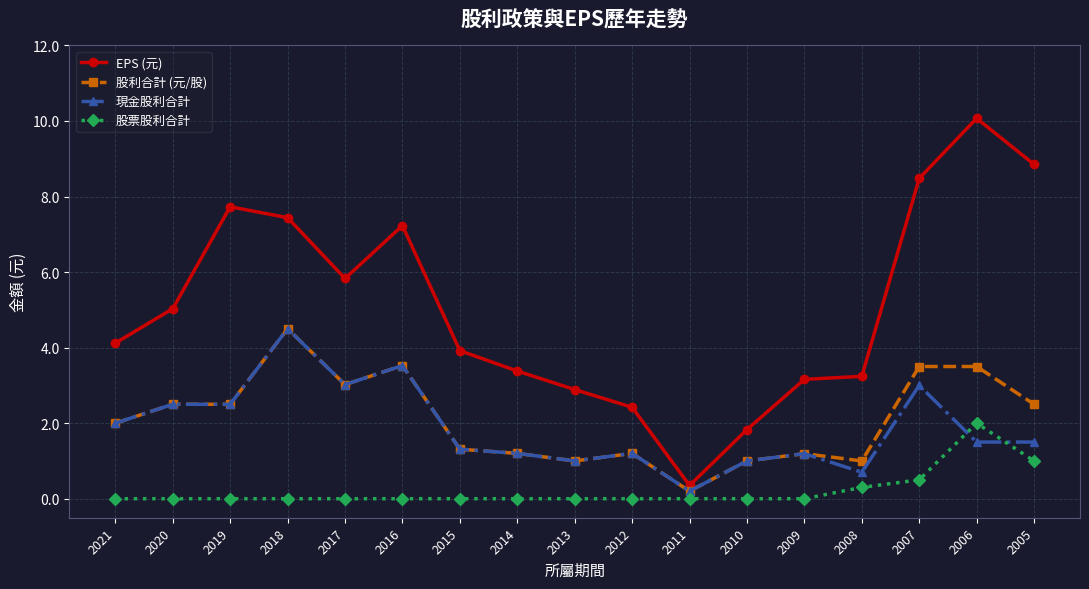

The 現金股利合計 series shows 2.0 at 2006. True or false?

False